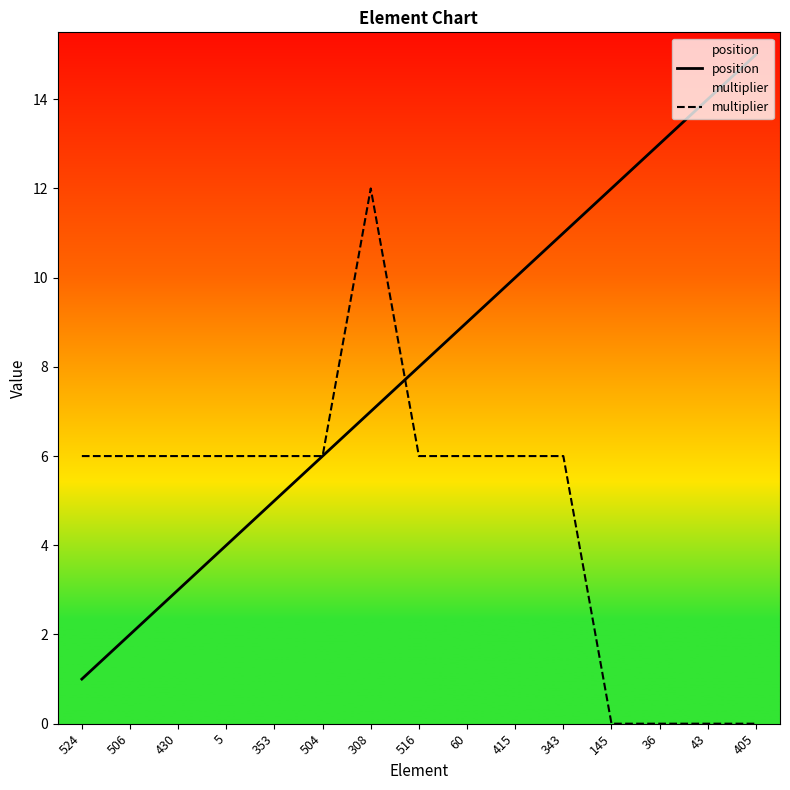

Is the value of multiplier at 43 greater than the value of position at 145?

No